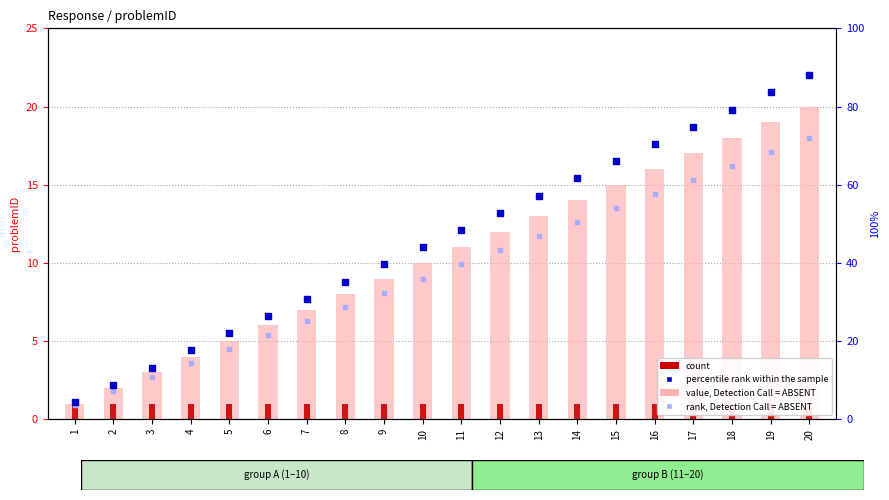

Is the value of value, Detection Call = ABSENT at 5 greater than the value of rank, Detection Call = ABSENT at 6?

No